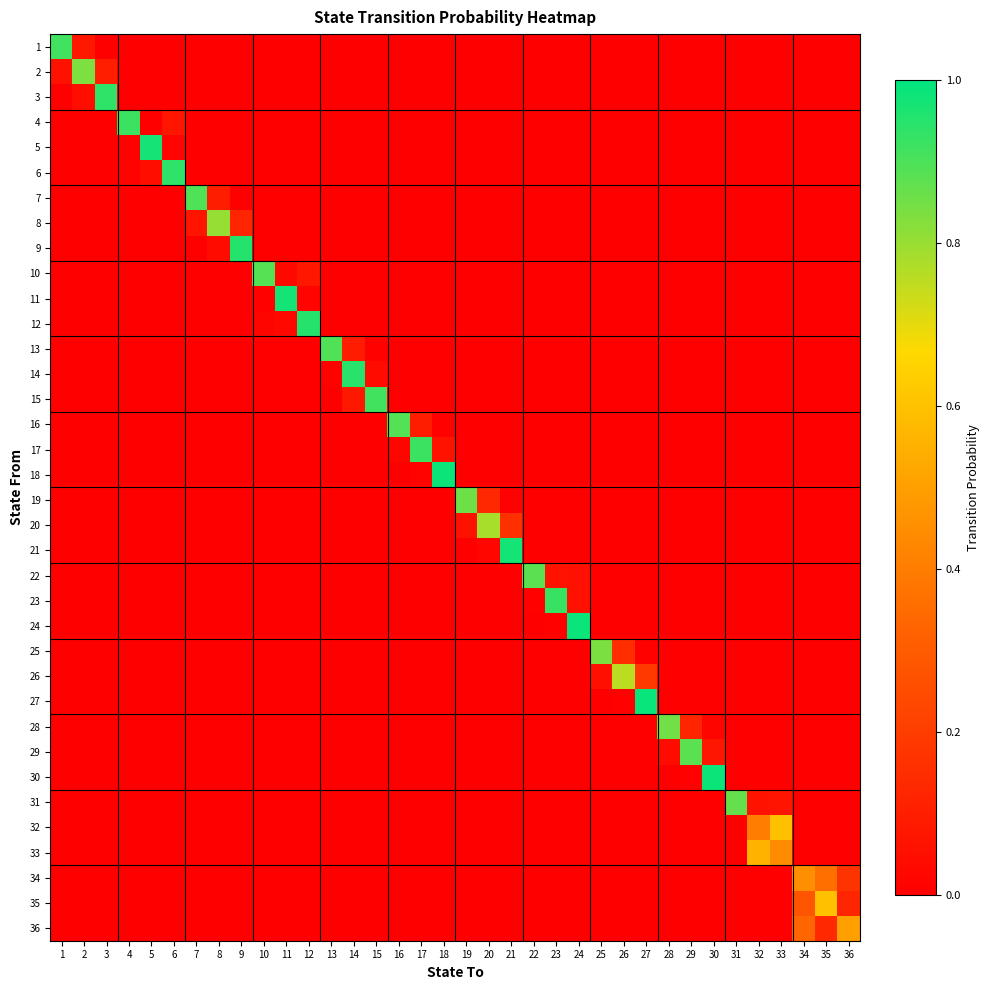

At which category is the sum across all series the highest?

27